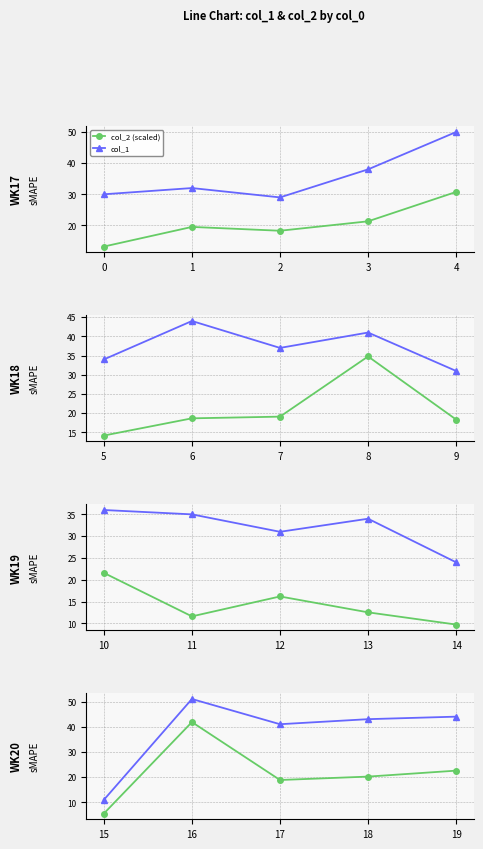

How many lines are shown in the chart?

2